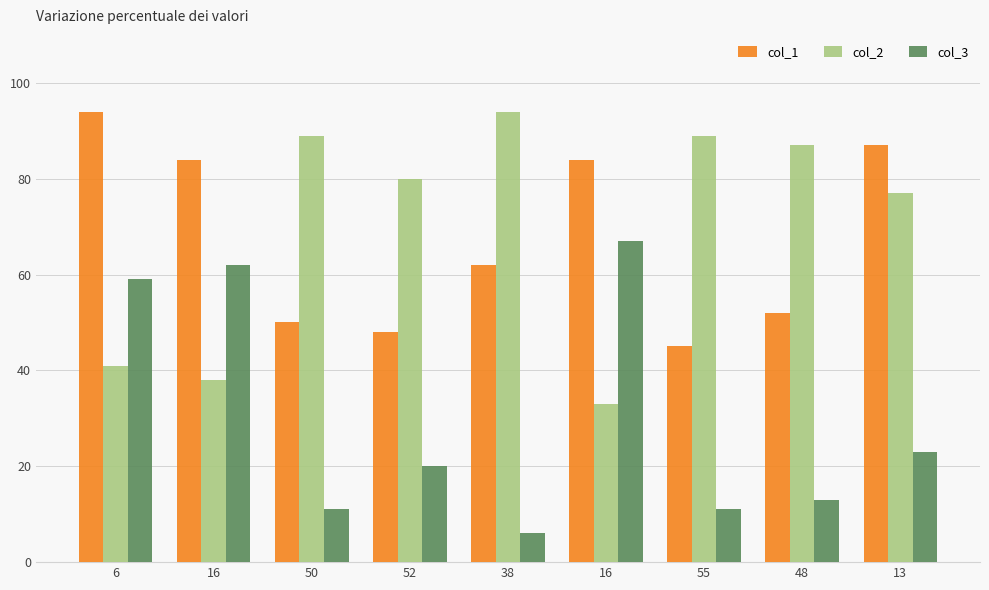

Which series has the widest spread of values?

col_2